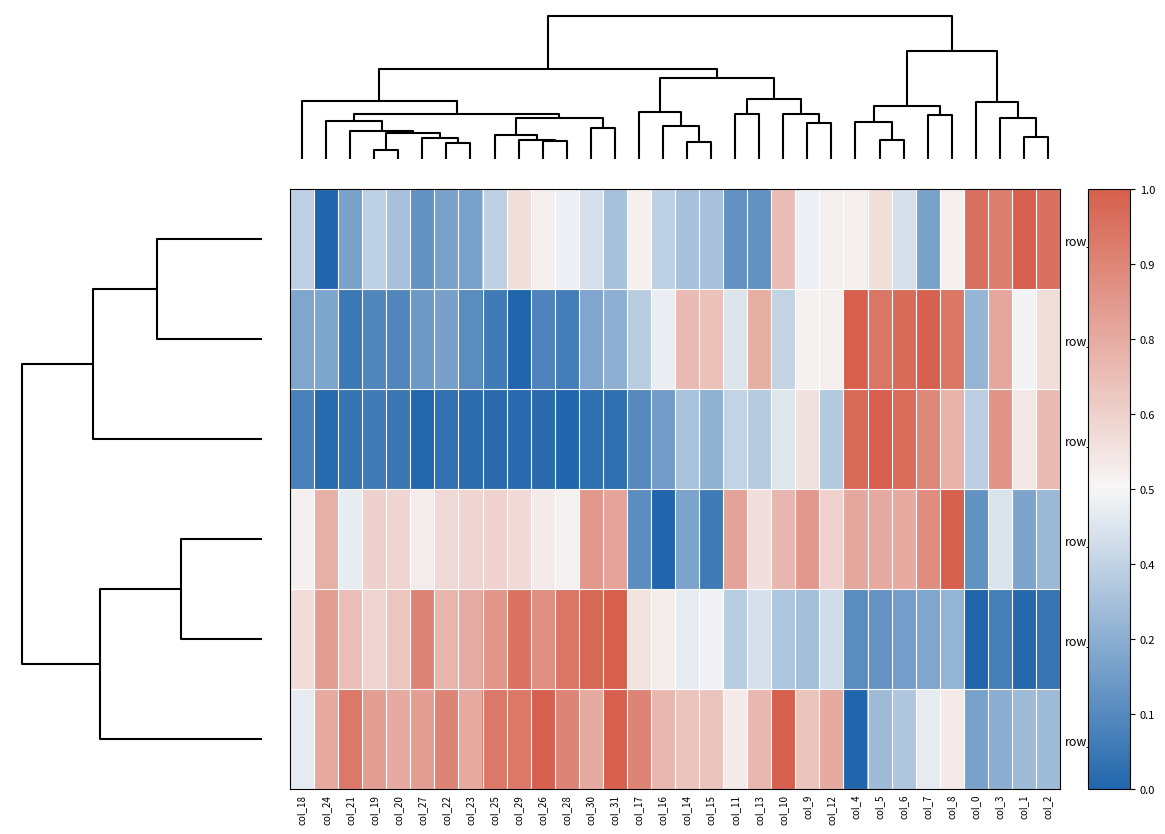

What is the maximum value for row_2?

1.0